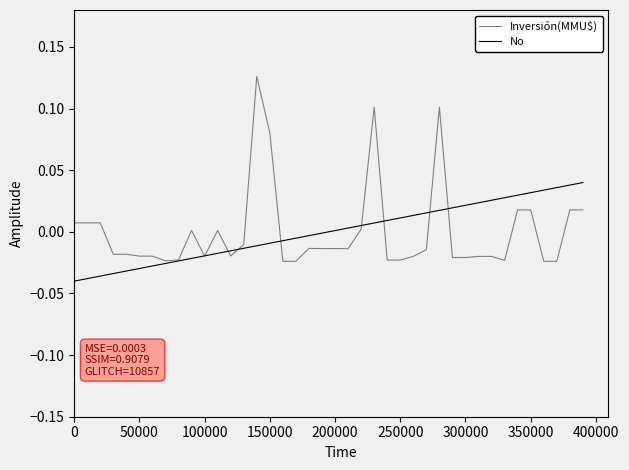

Count the number of data series in this chart.

2